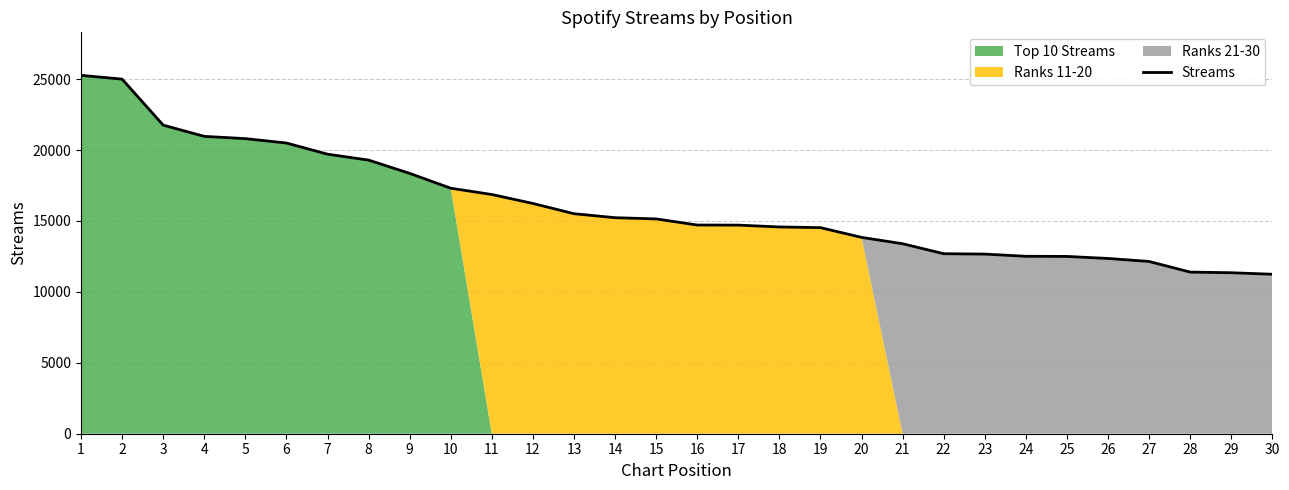

List the labels in order of value, largest first.

1, 2, 3, 4, 5, 6, 7, 8, 9, 10, 11, 12, 13, 14, 15, 16, 17, 18, 19, 20, 21, 22, 23, 24, 25, 26, 27, 28, 29, 30